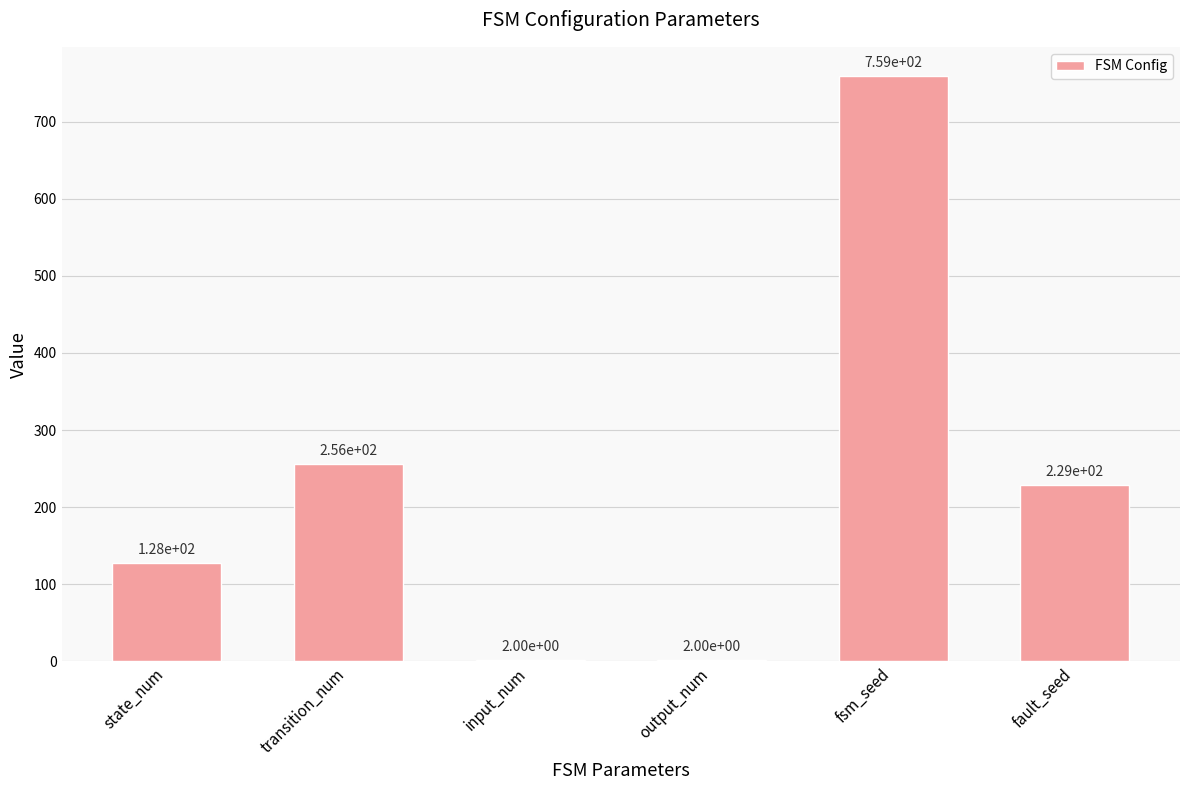

True or false: the data shows 128 at state_num.

True